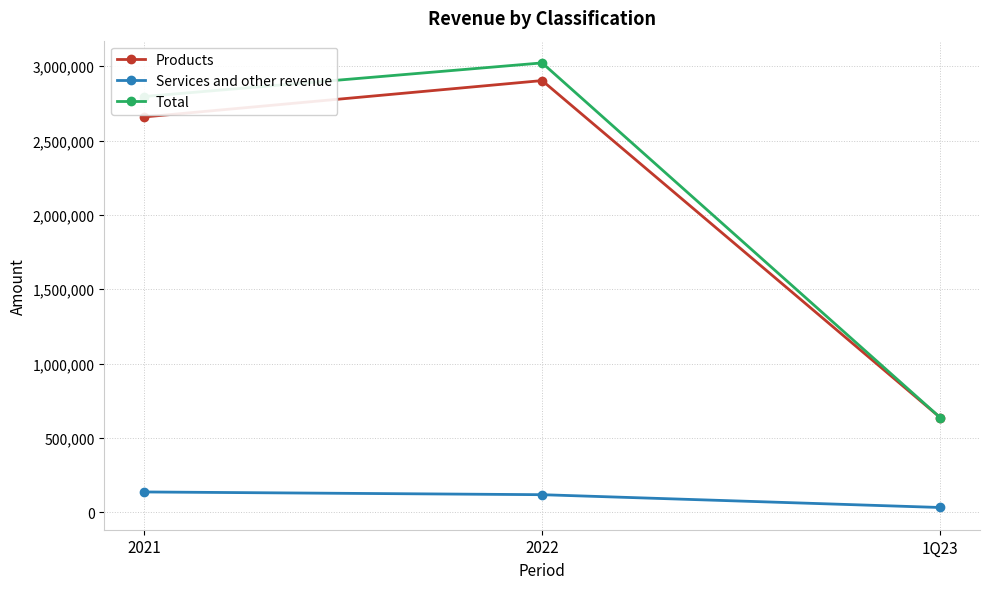

What is the difference between the maximum and second lowest values in the Products series?

244676